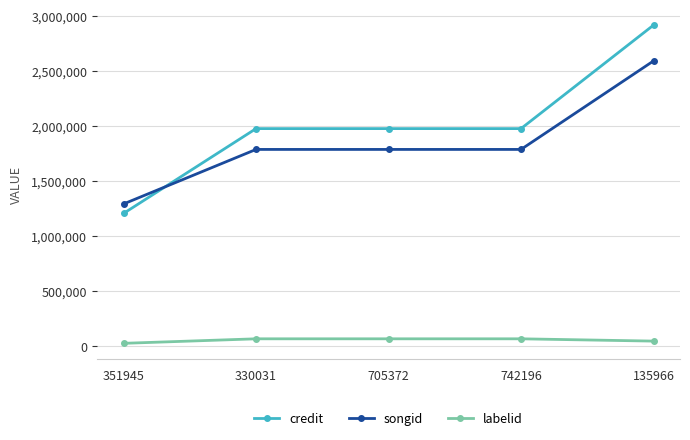

Which series has the largest total across all categories?

credit